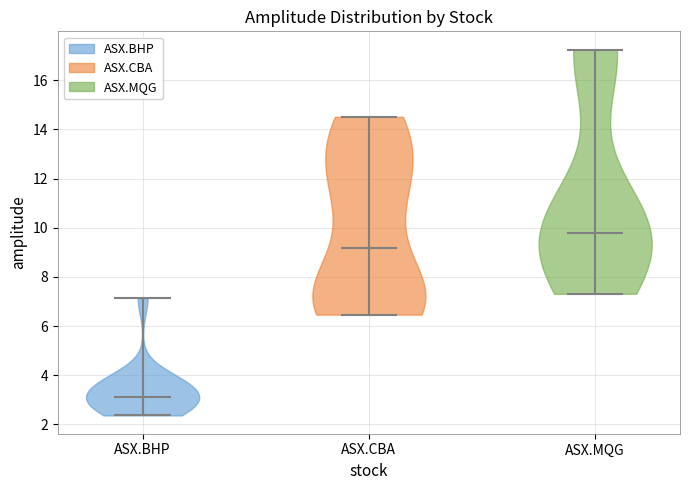

Where does the median line of the violin for ASX.MQG sit on the y-axis? The values are not printed on the chart, so give them approximately, as read against the axis.

9.8